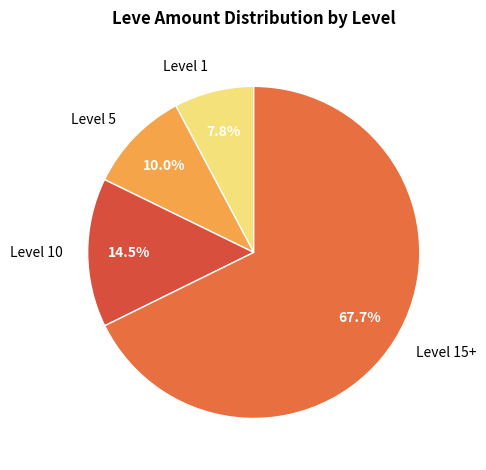

What percentage is NOT represented by Level 15+?

32.3%